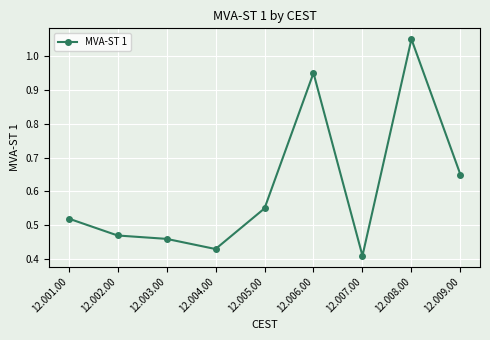

What is the sum of all values?

5.5